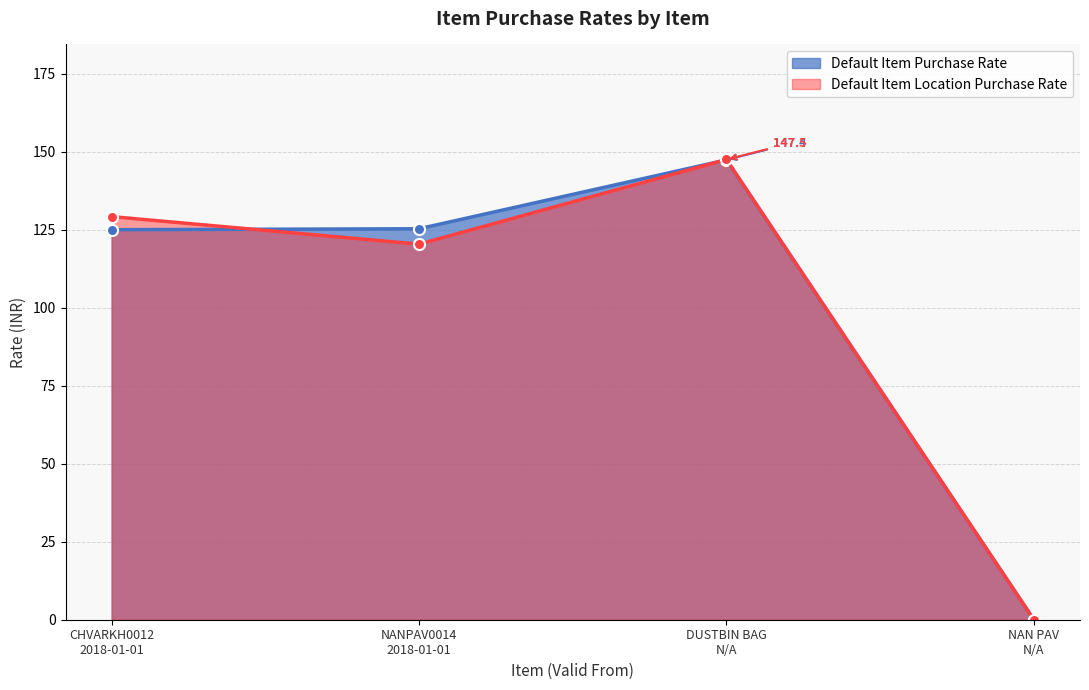

True or false: Default Item Location Purchase Rate and Default Item Purchase Rate intersect in this chart.

True